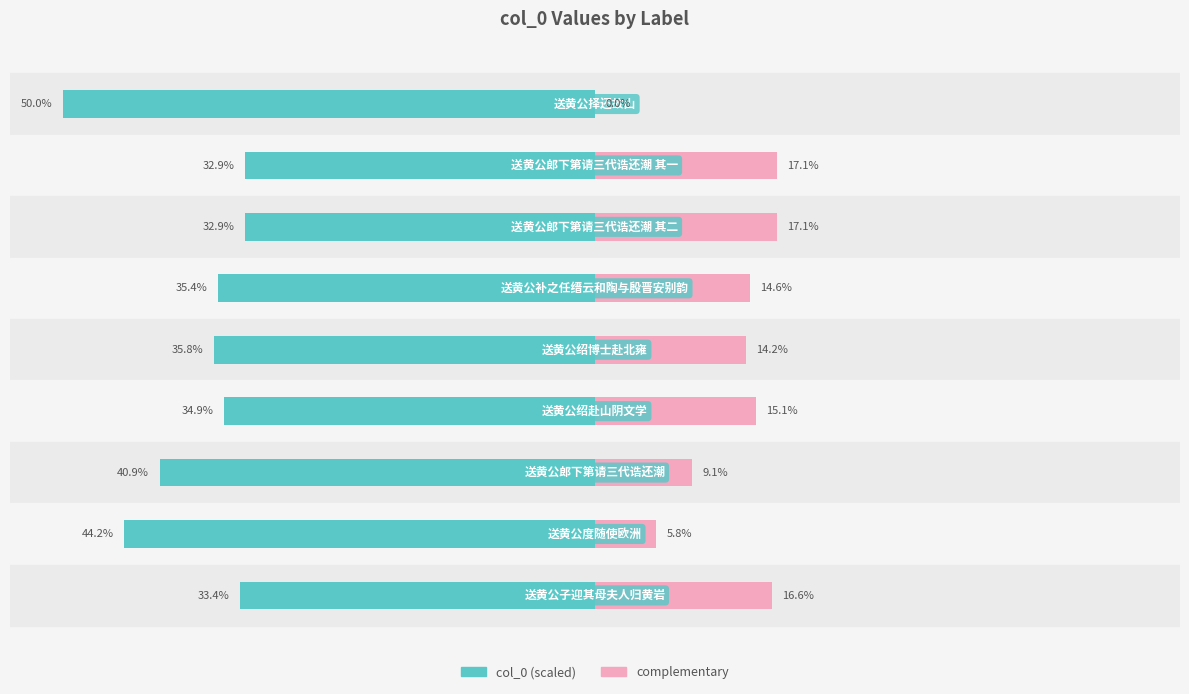

What is the spread (max minus min) of values at 4?

50.0